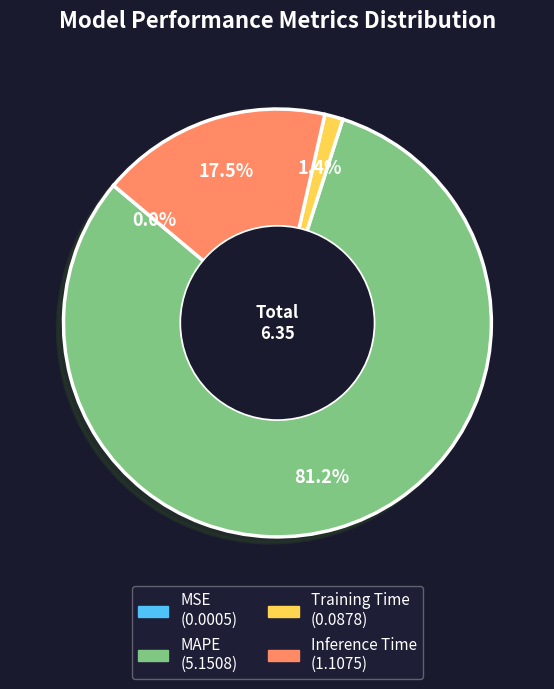

Is there a majority slice in this chart?

Yes